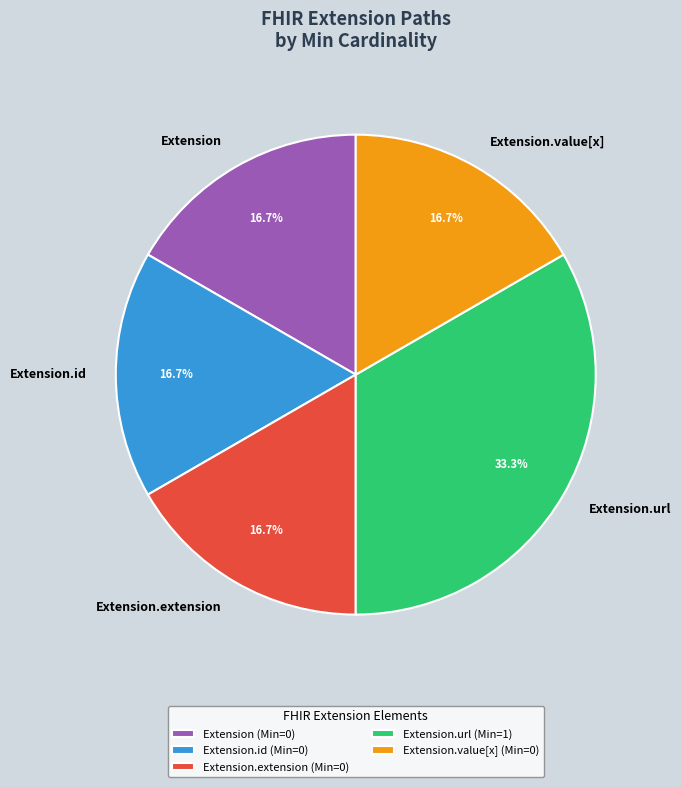

How much of the chart is everything except Extension.id?

83.3%